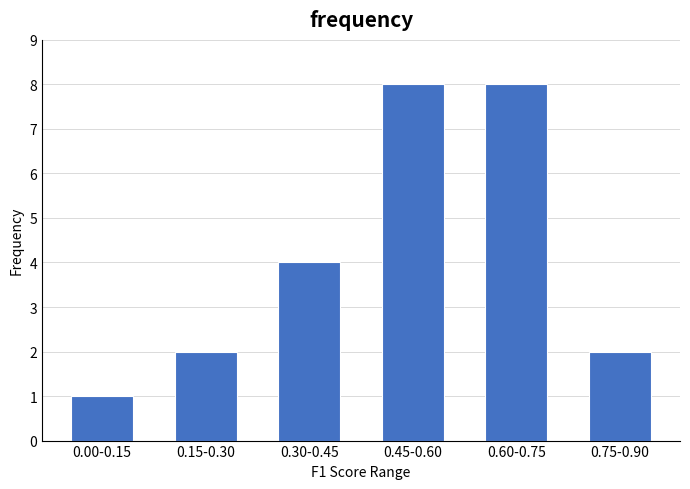

Reading right to left, what are all the values shown in this chart?

2	8	8	4	2	1